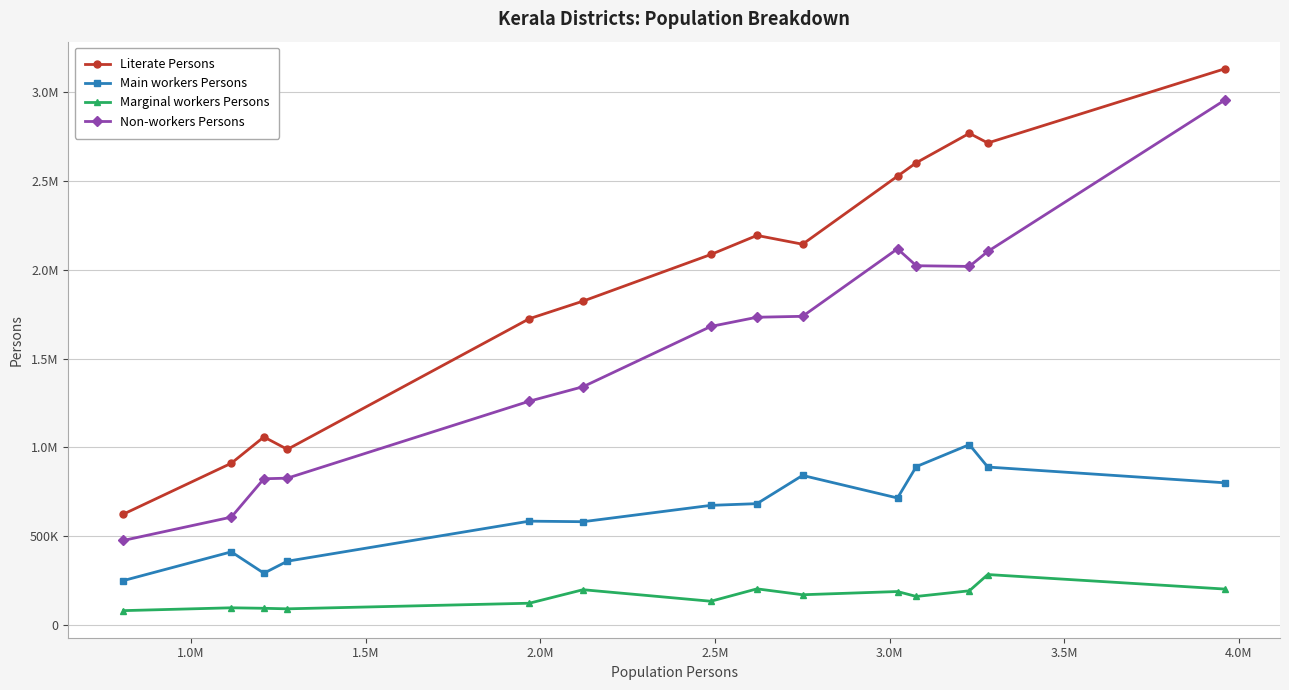

Rank the series by their average value, from lowest to highest.

Marginal workers Persons, Main workers Persons, Non-workers Persons, Literate Persons